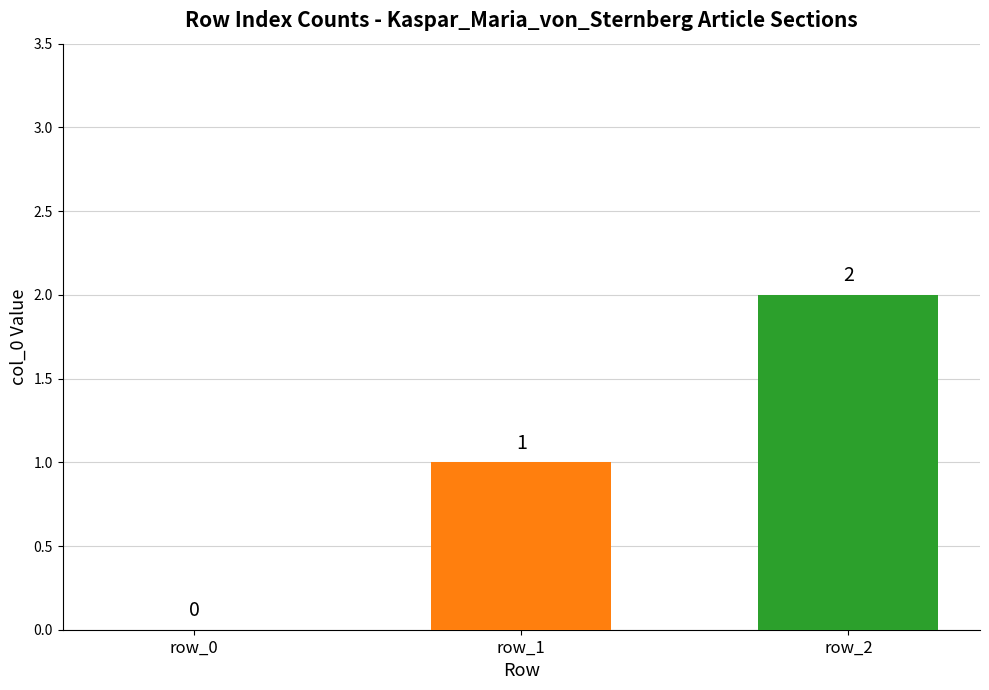

At which category does the chart reach its peak across all series?

row_2